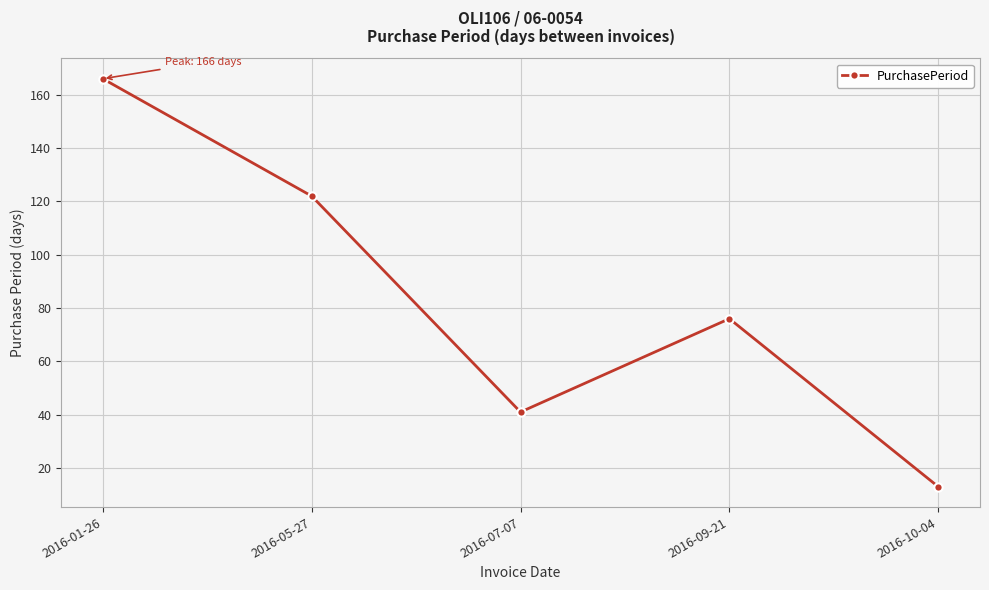

The value at 2016-05-27 is 122. True or false?

True